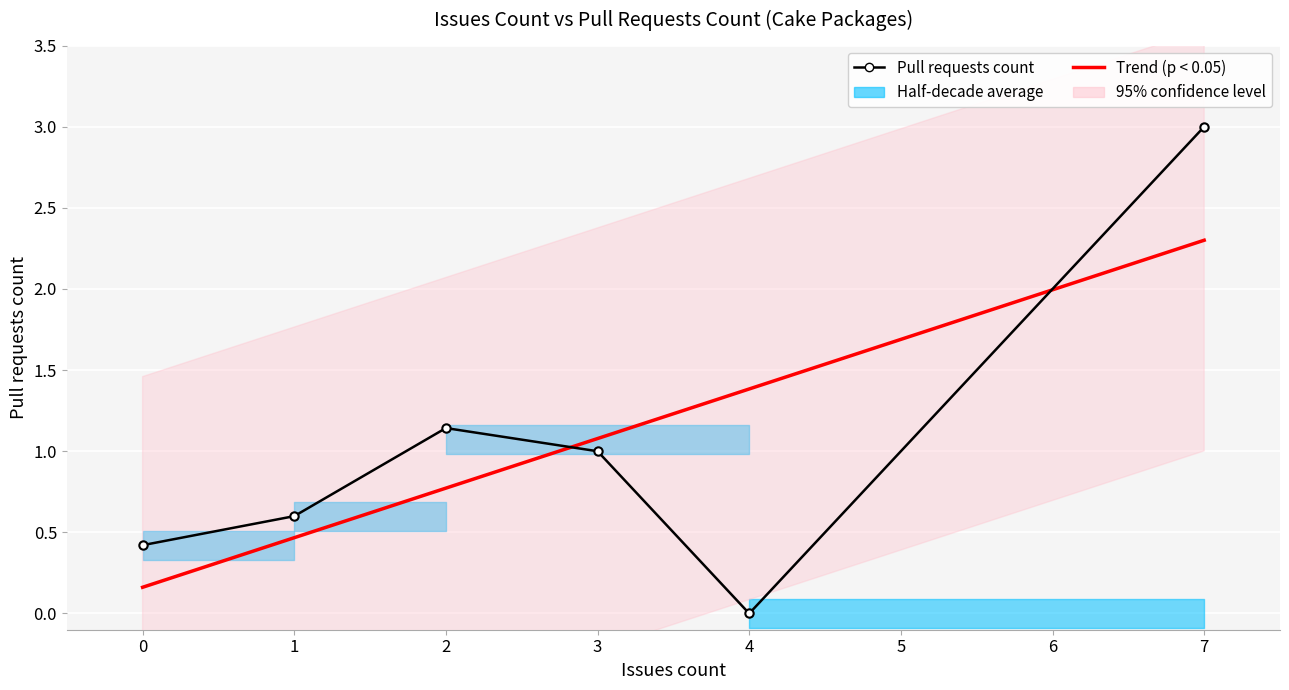

How many values in the Trend (p < 0.05) series are below 1?

3